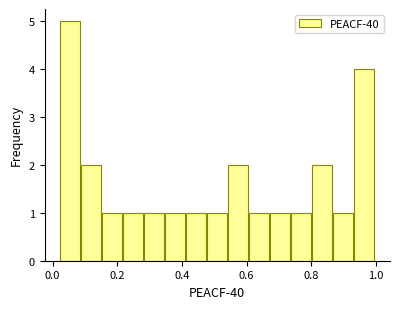

Around what value on the x-axis is the tallest bar? Give the approximate position of its centre, as read against the axis.

0.06